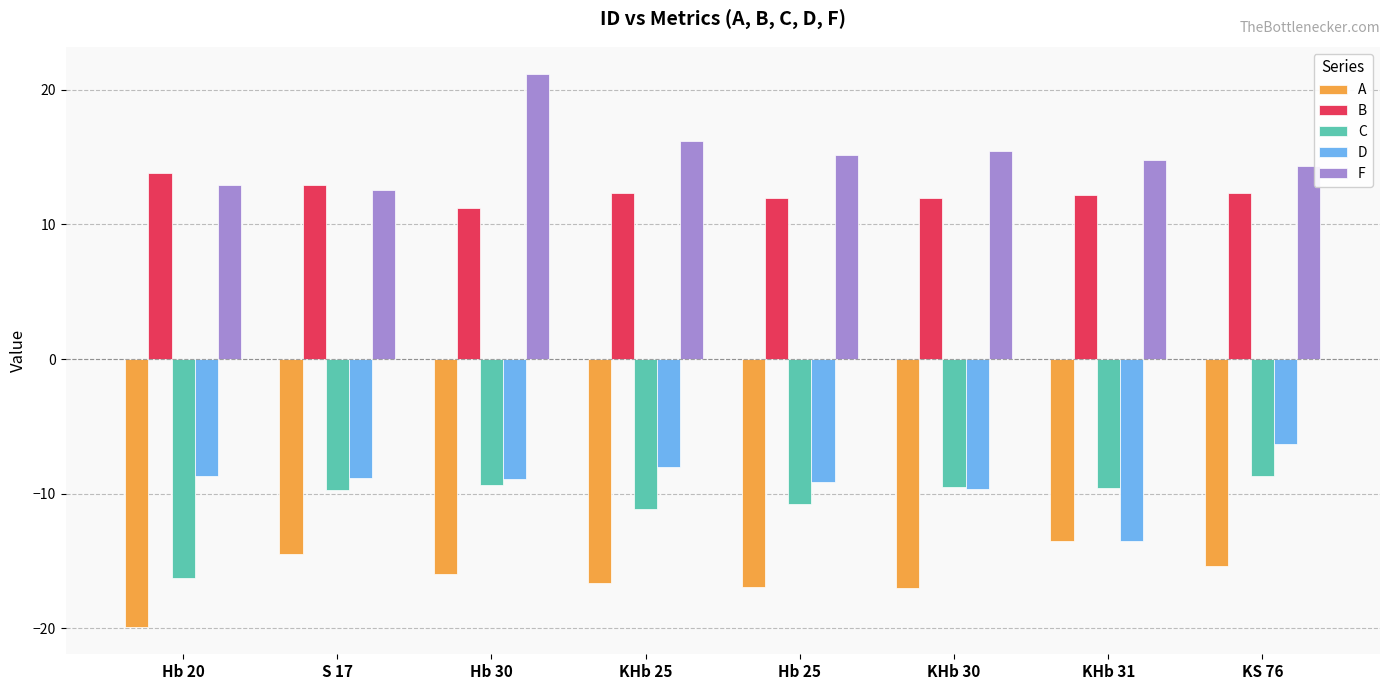

List the series in order of their peak value, highest first.

F, B, D, C, A